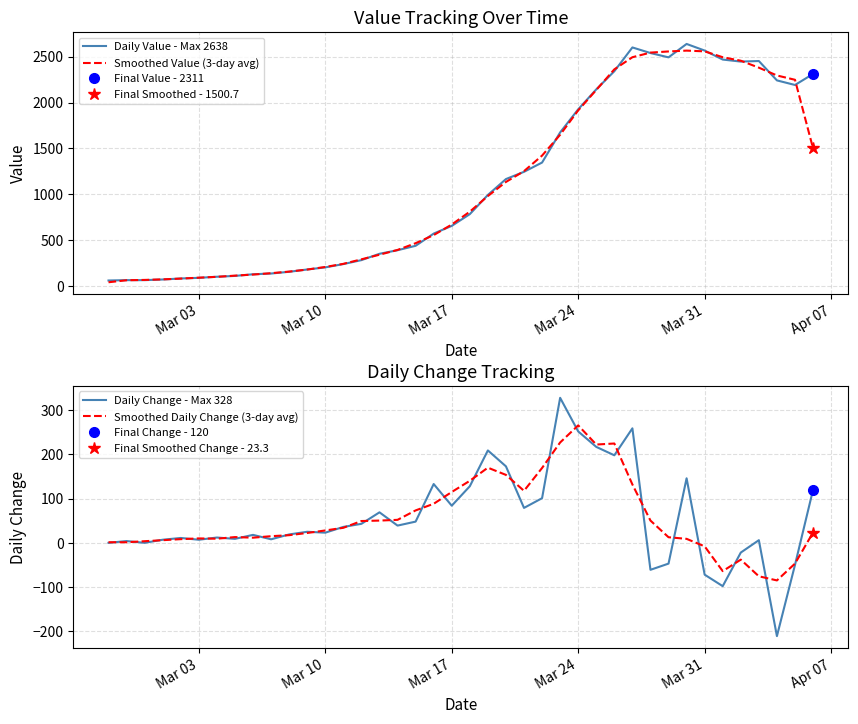

What is the maximum value for Daily Value - Max 2638?

2638.0